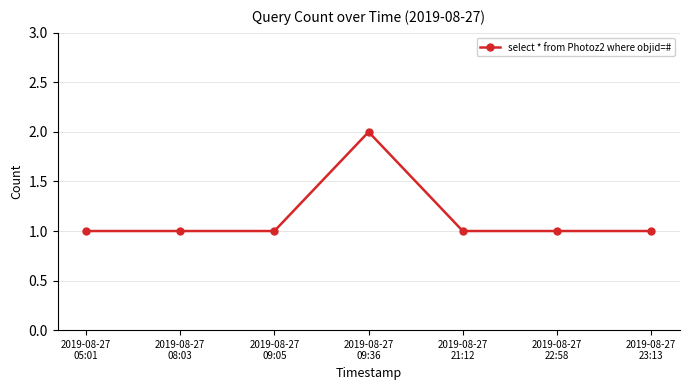

What position from the right is 2019-08-27
21:12?

3